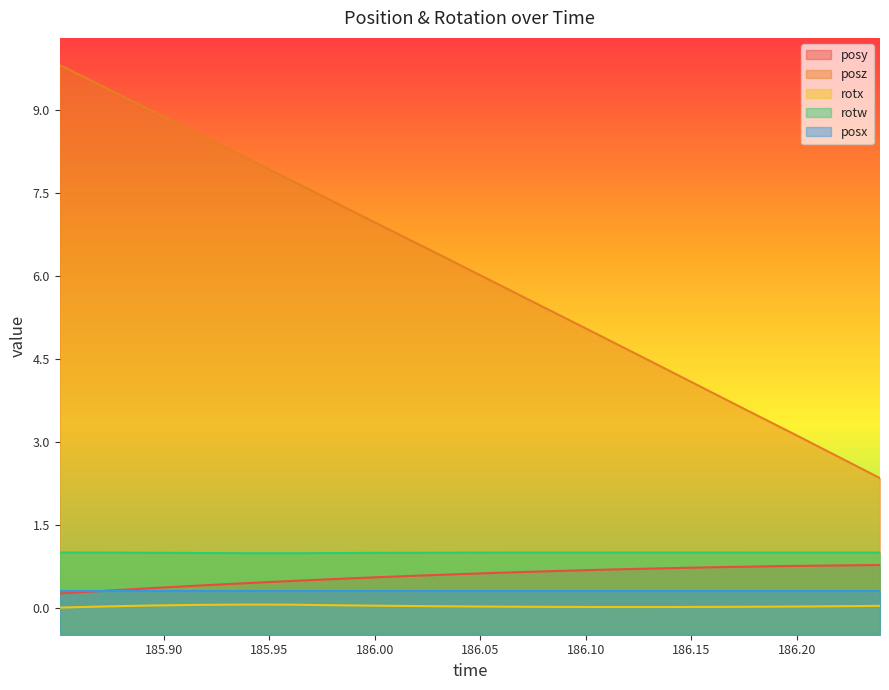

What is the label of the 7th point from the right?

186.1565